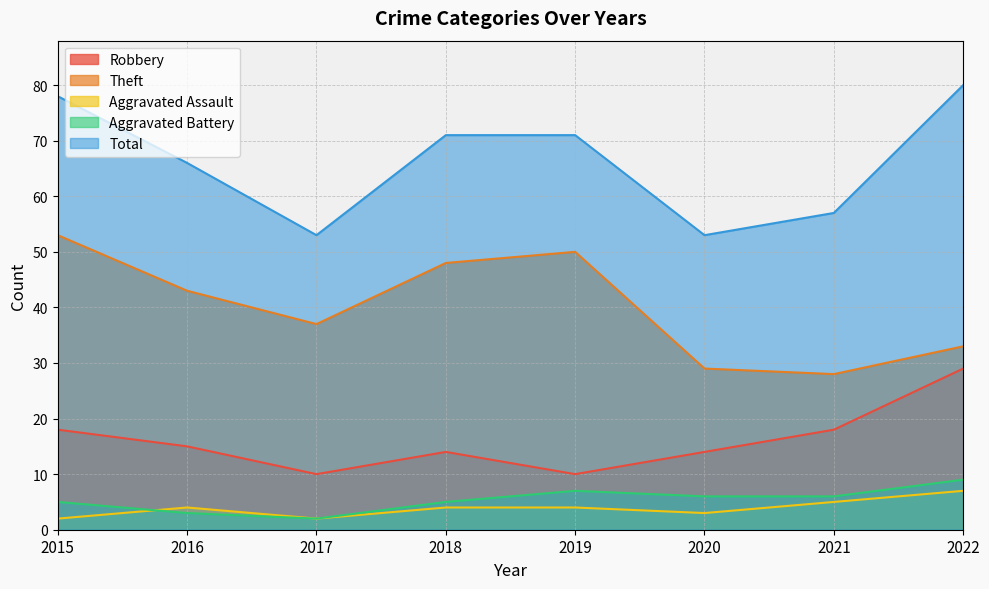

Rank the series by their maximum value, from lowest to highest.

Aggravated Assault, Aggravated Battery, Robbery, Theft, Total